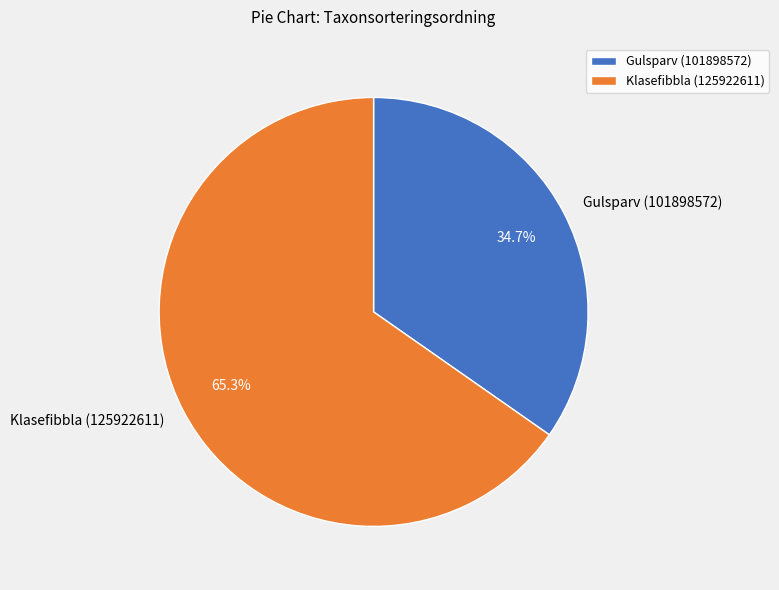

Which slice is the smallest?

Gulsparv (101898572)